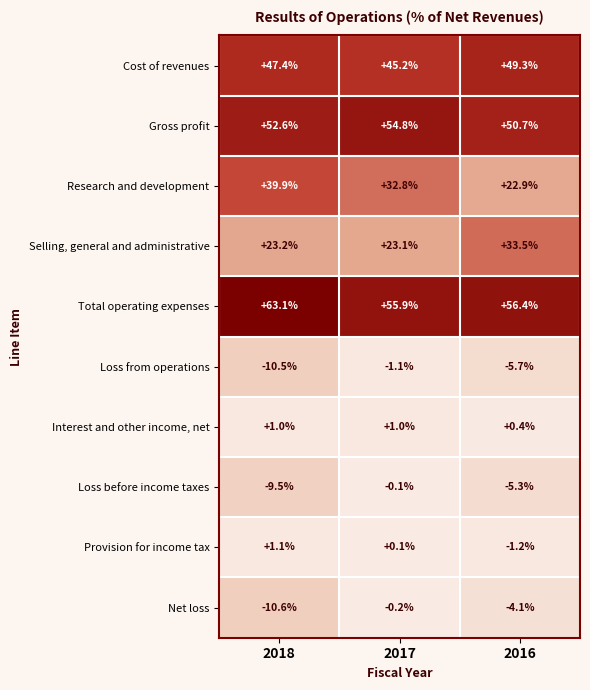

At which category is the sum across all series the highest?

2017